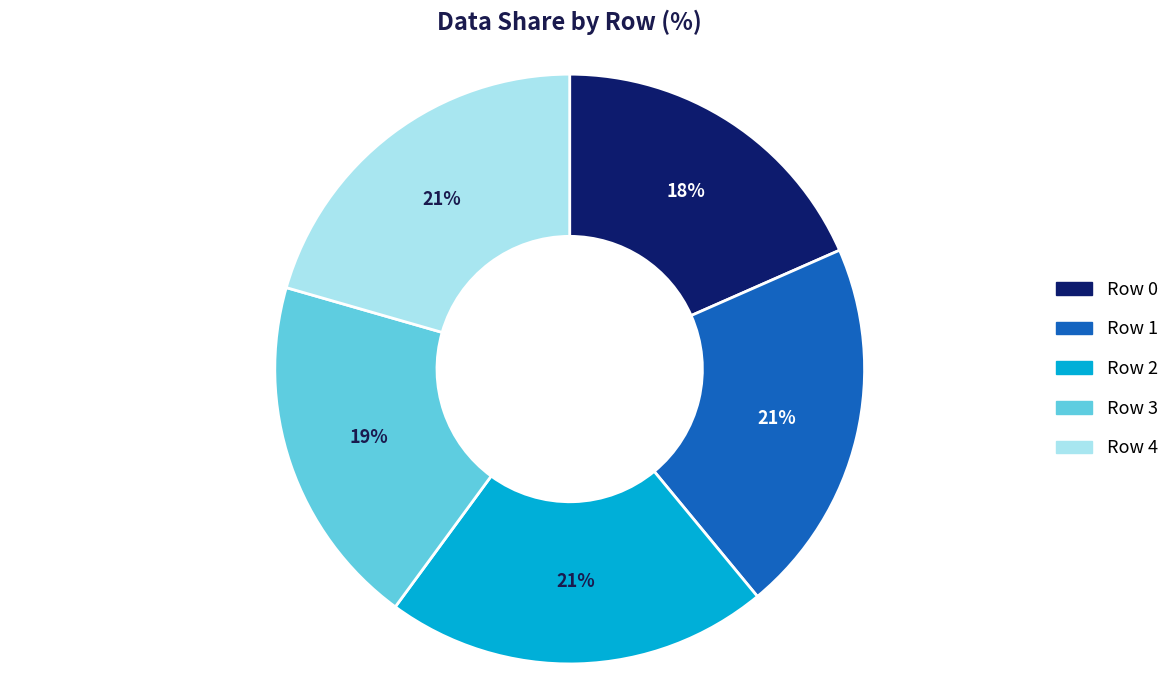

Combined, do Row 3 and Row 2 account for over 50%?

No